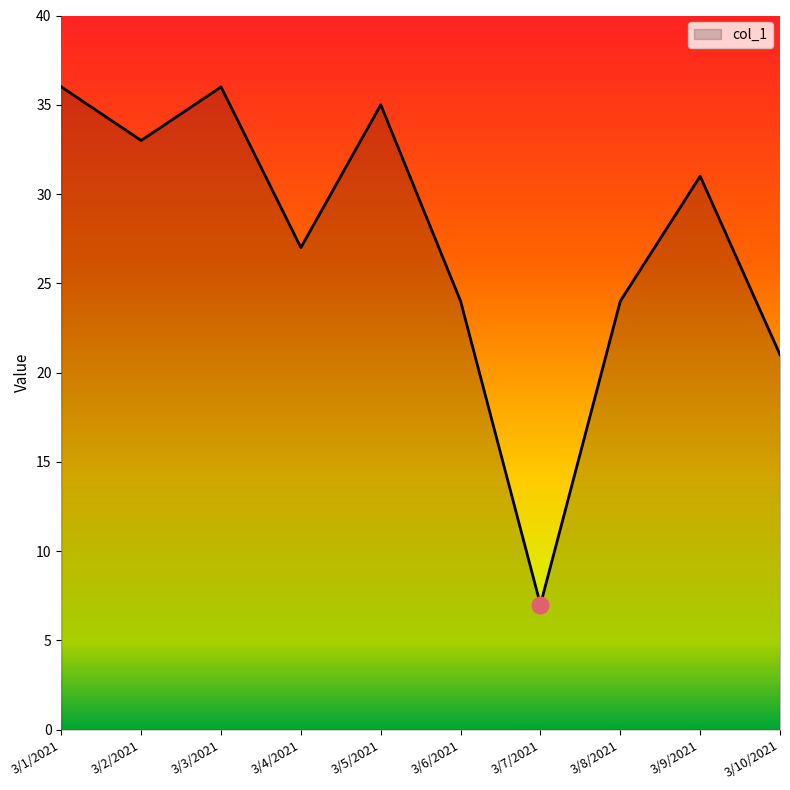

What is the maximum value shown in the chart?

36